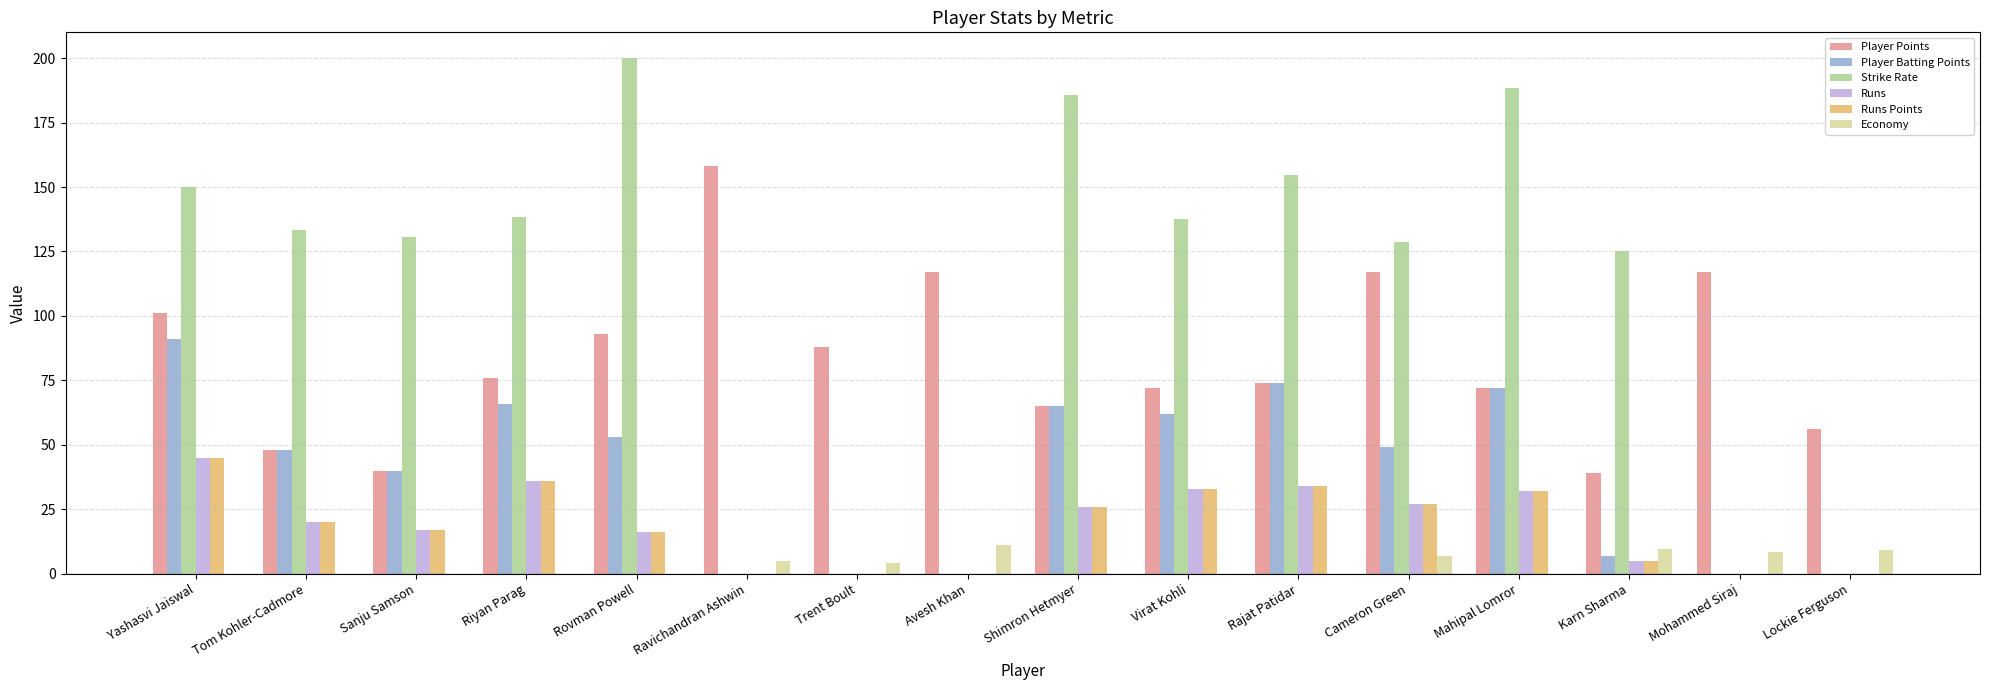

What is the approximate value of Runs Points at Virat Kohli?

33.0